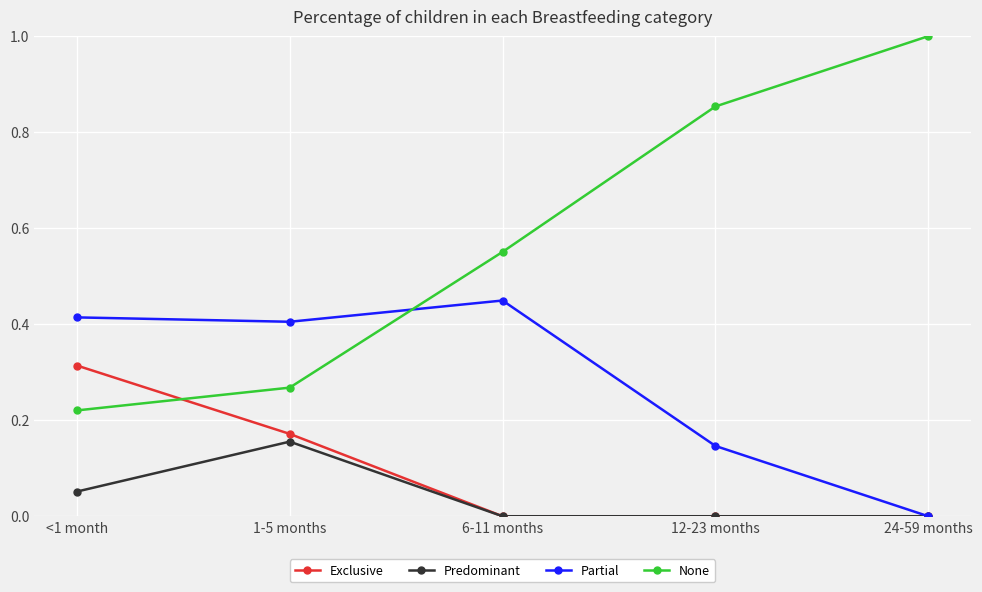

Between which two adjacent categories do Exclusive and None first intersect?

<1 month and 1-5 months